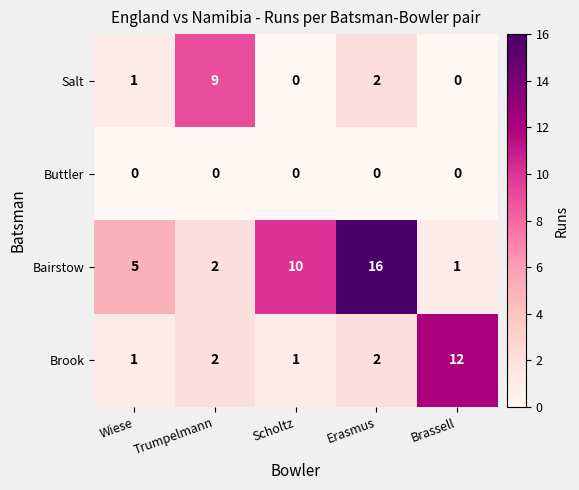

At which category does the chart reach its peak across all series?

Erasmus